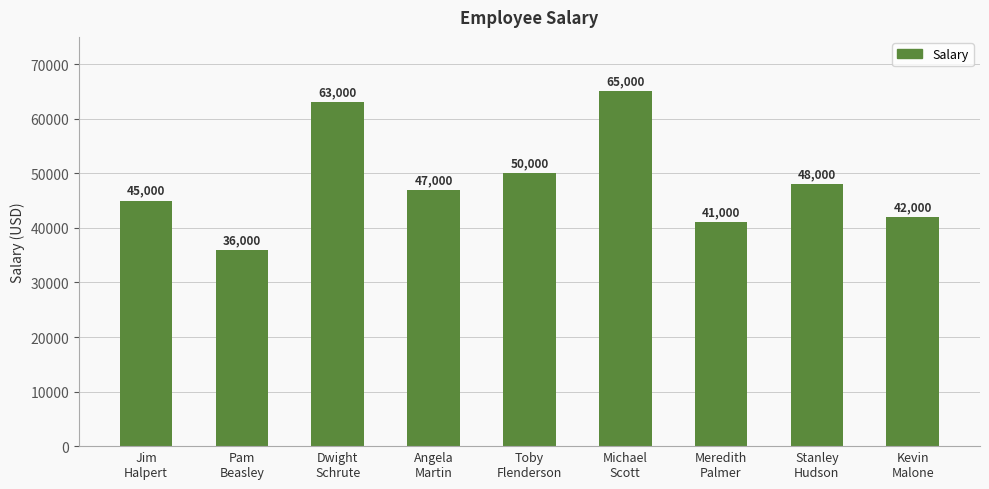

Which label corresponds to the smallest value in the chart?

Pam
Beasley